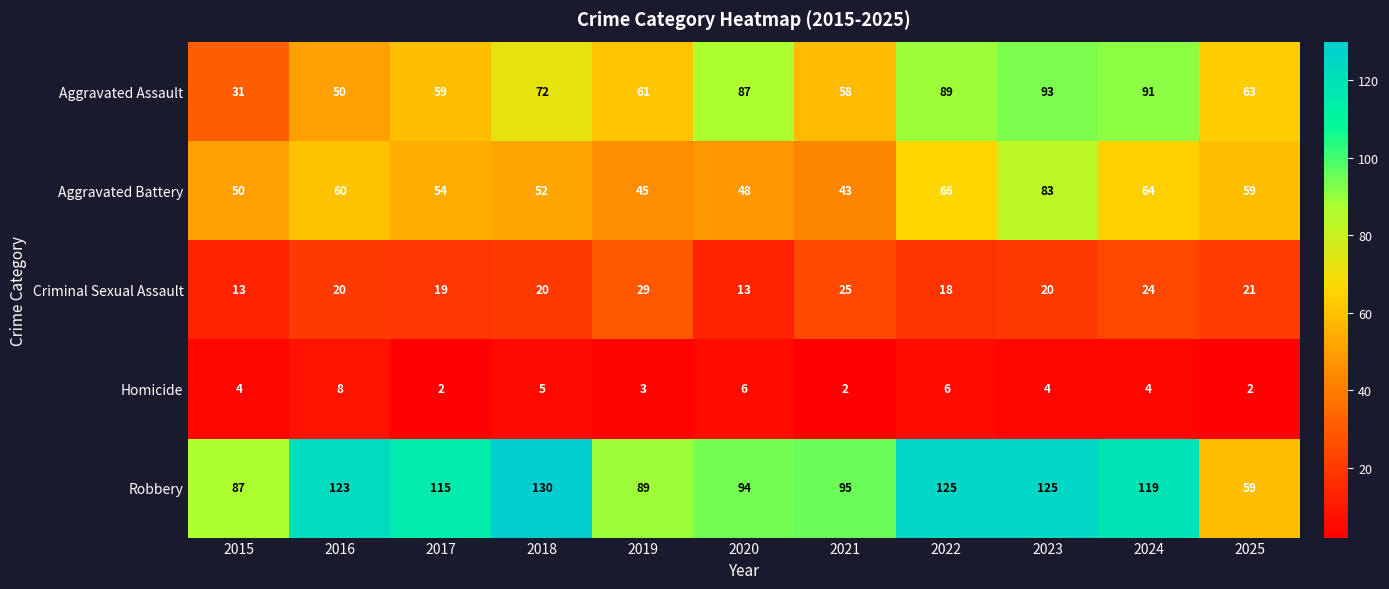

Count the number of data series in this chart.

5